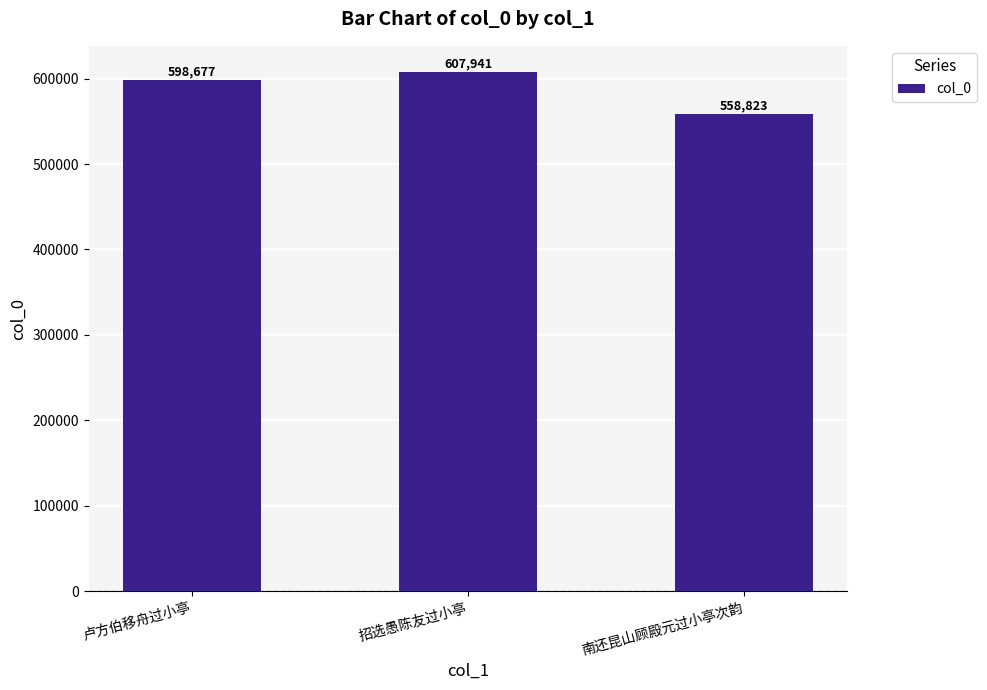

How many values are below 598677?

1